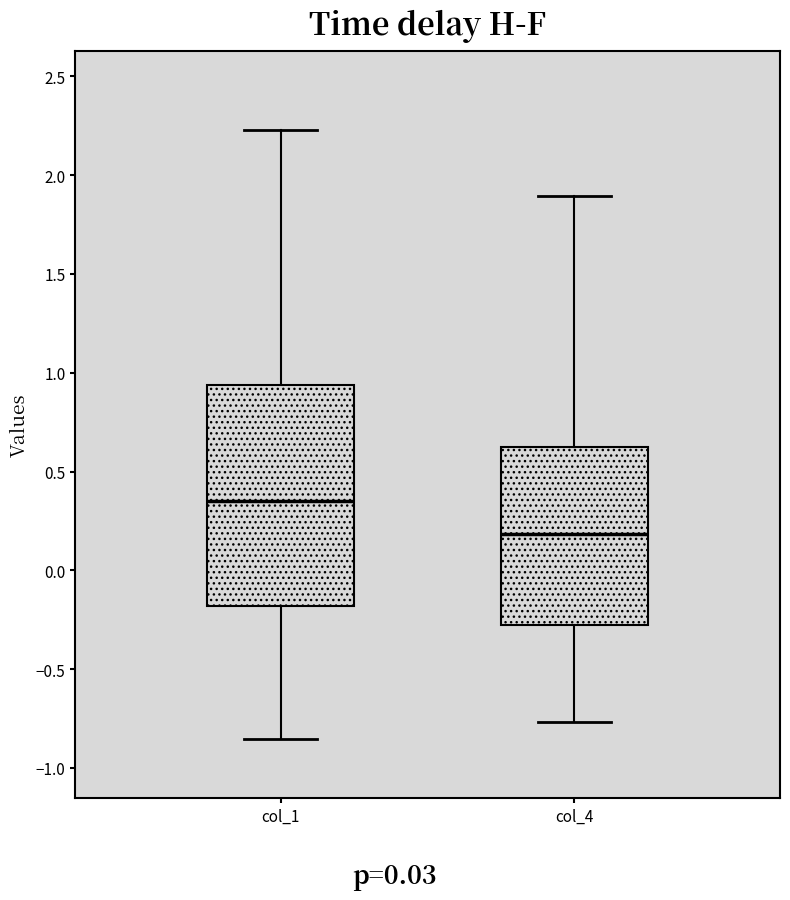

Which box is the tallest, from its lower edge to its upper edge?

col_1